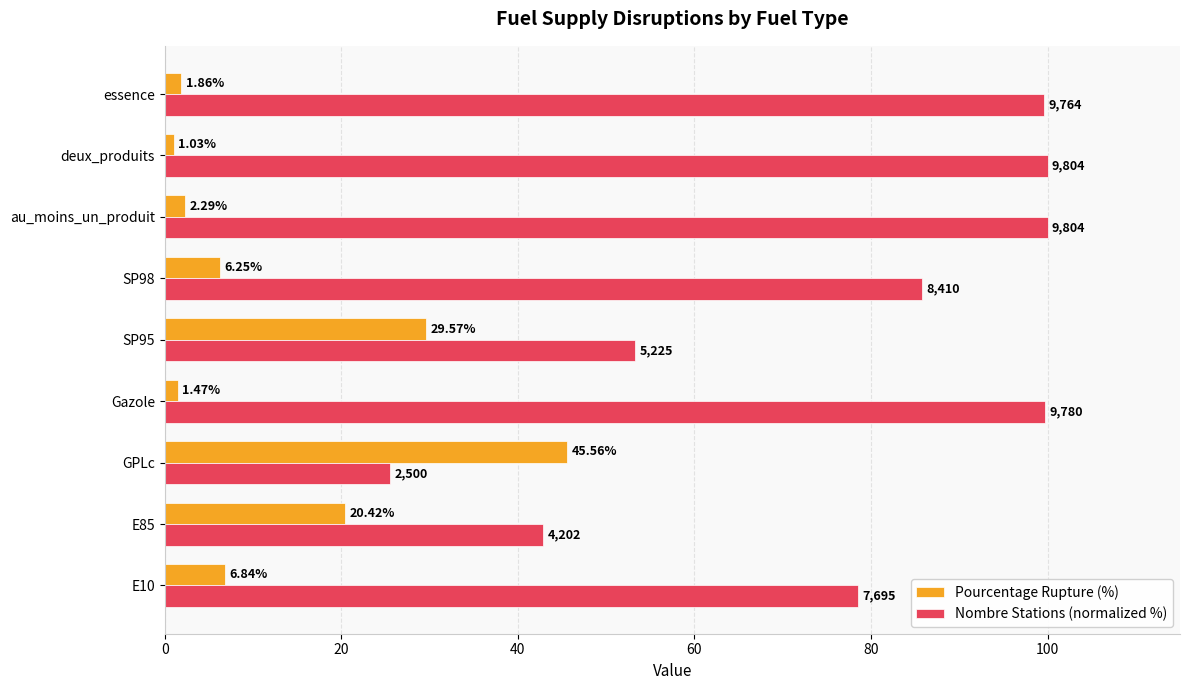

Rank the series by their average value, from highest to lowest.

Nombre Stations (normalized %), Pourcentage Rupture (%)